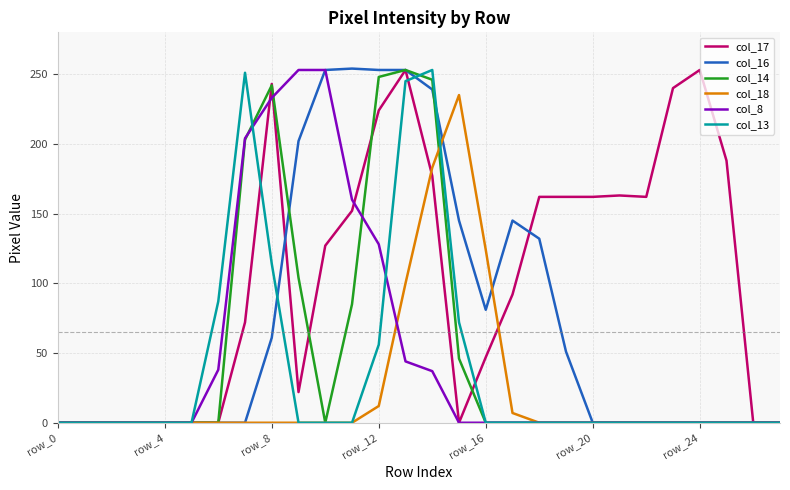

True or false: col_14 and col_16 intersect in this chart.

True